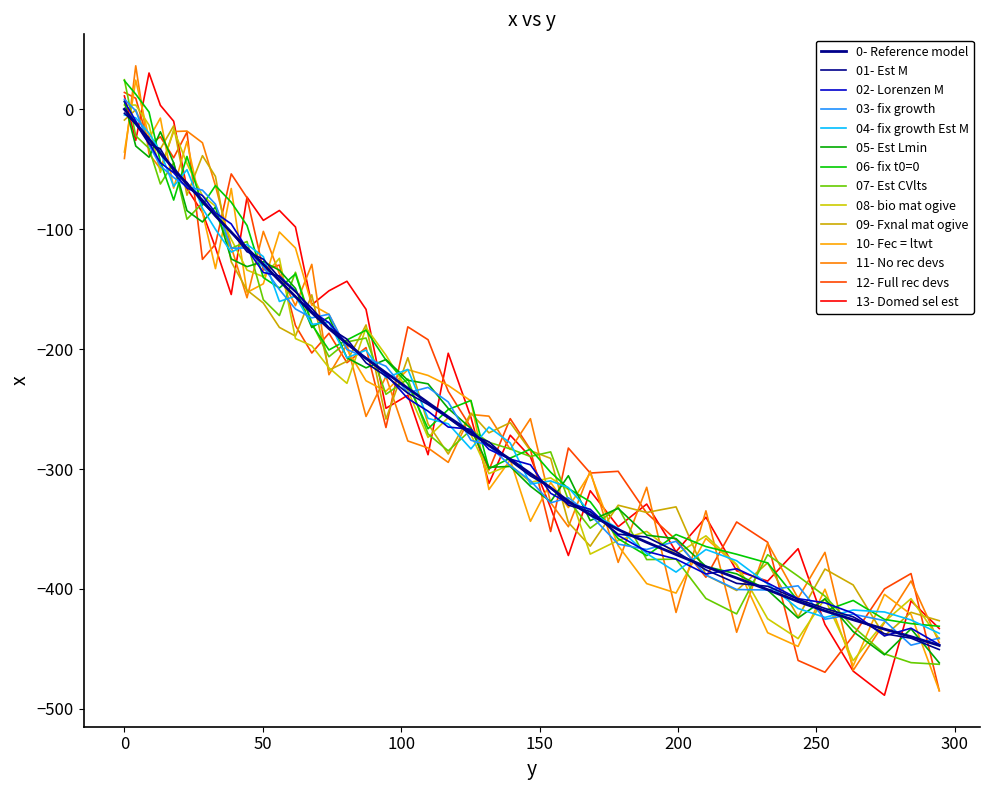

How many lines are shown in the chart?

14